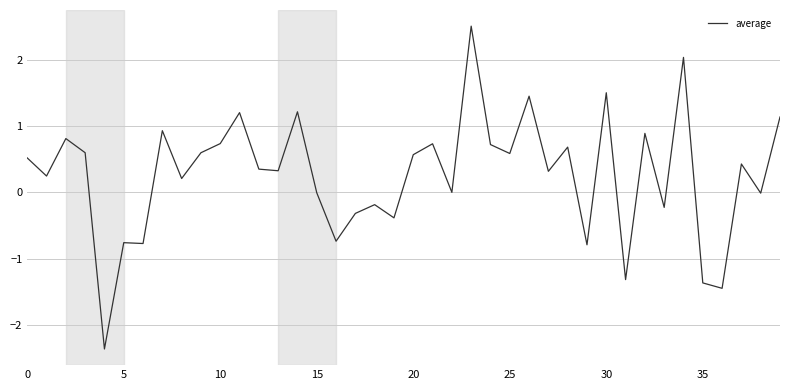

What is the minimum value shown in the chart?

-2.4